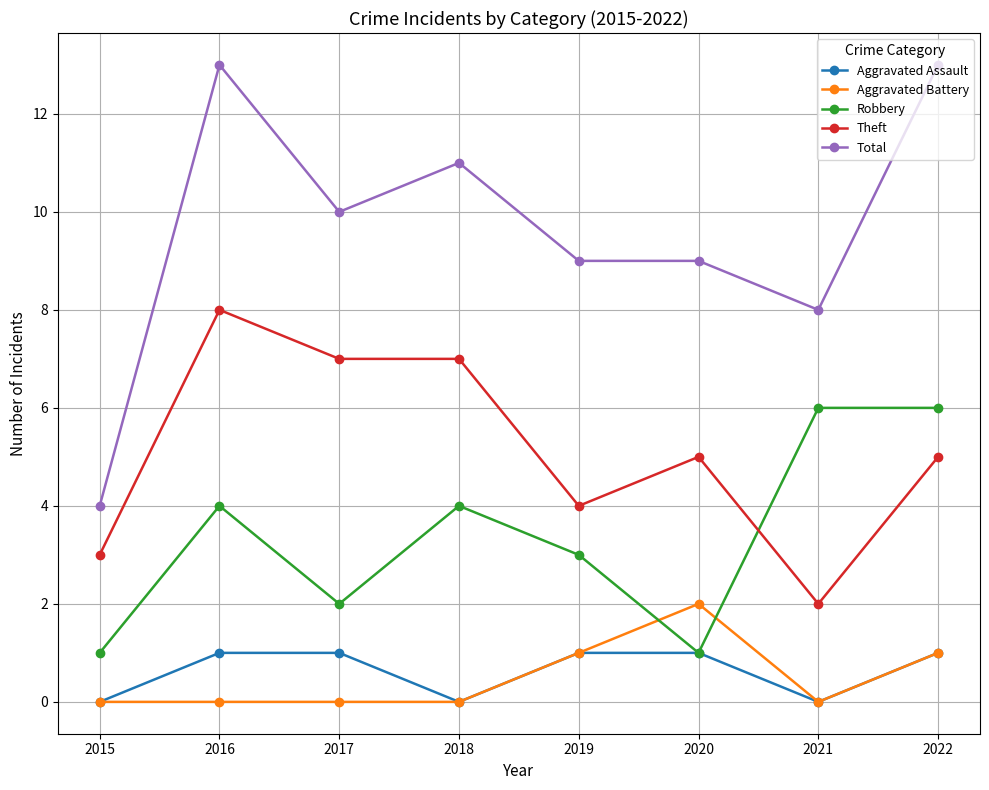

What is the difference between the highest and lowest values at 2017?

10